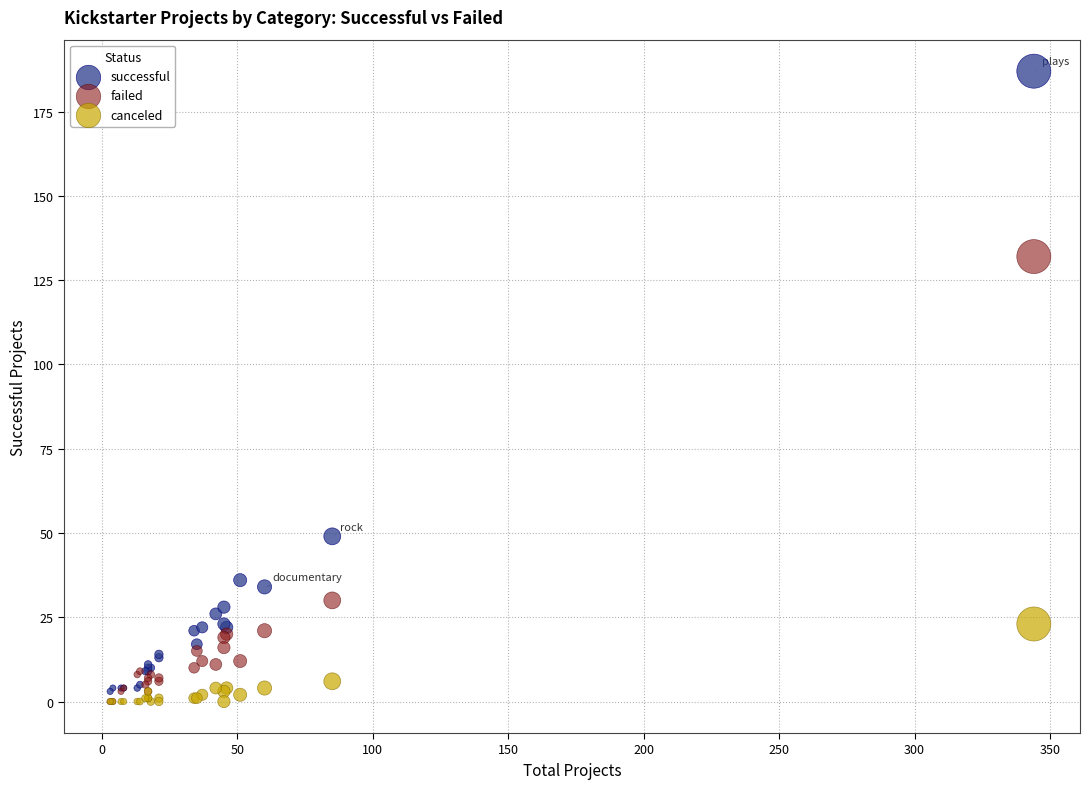

In the failed series, what Y value is closest to 66?

30